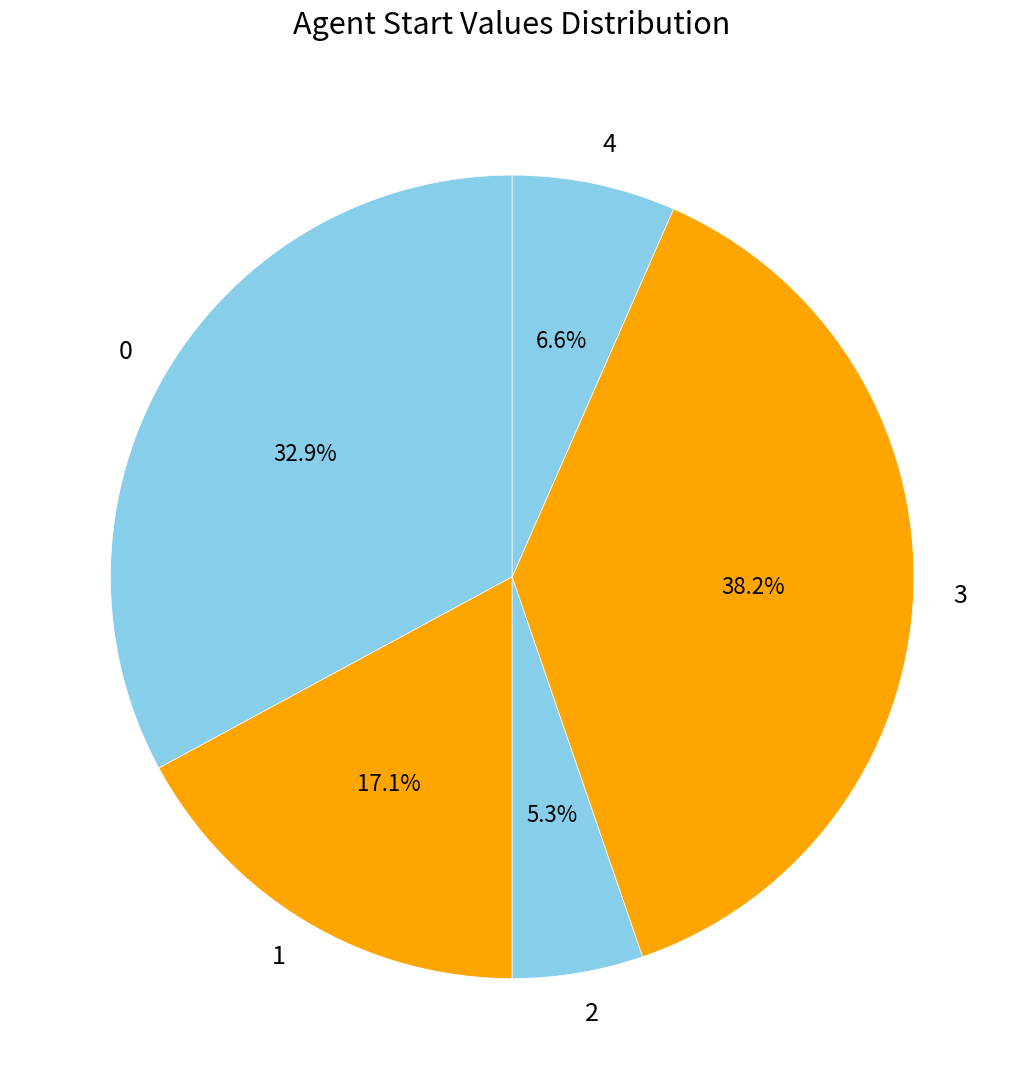

Which category has the smallest portion of the pie?

2